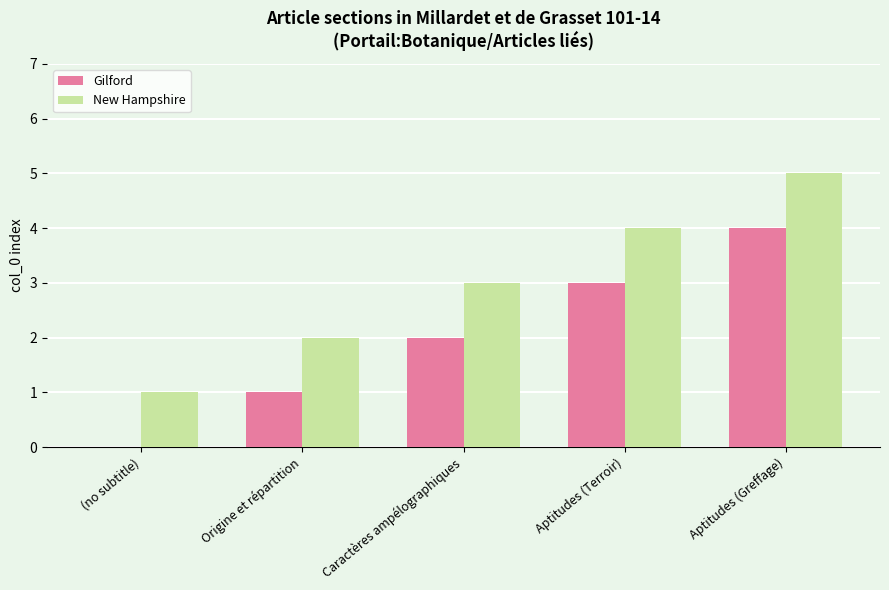

What is the total value across all series at Aptitudes (Terroir)?

7